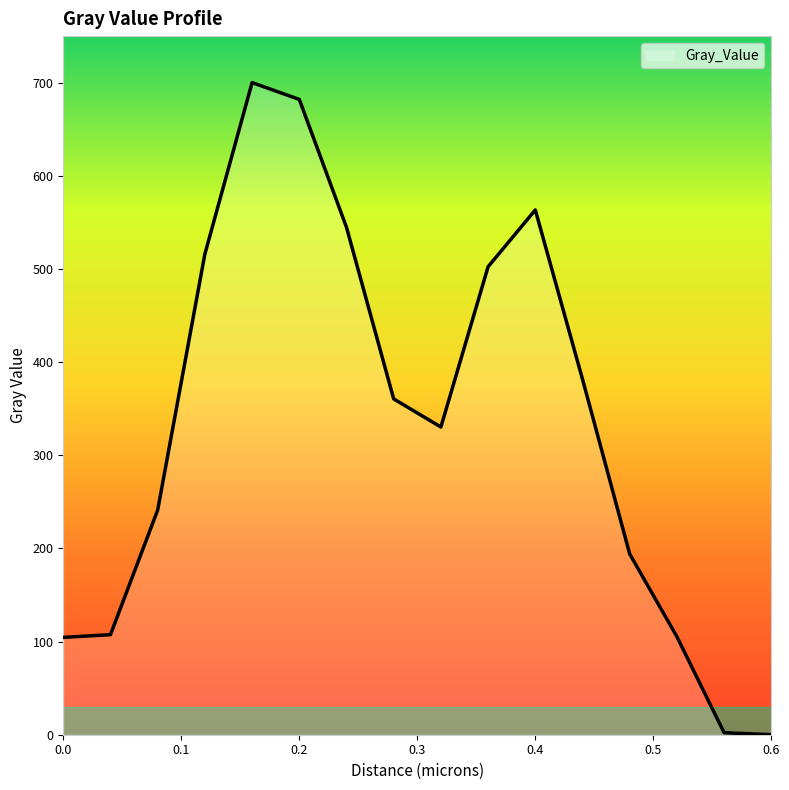

Does the chart display data point markers on the line(s)?

No